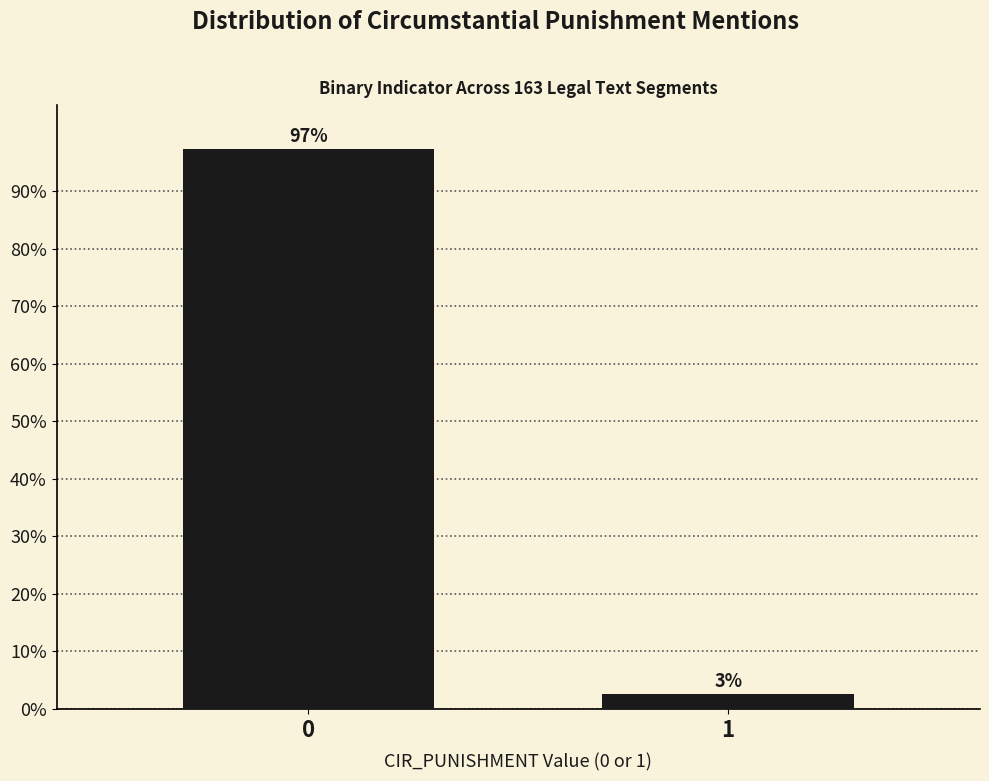

What value does the data have at 0?

97.4